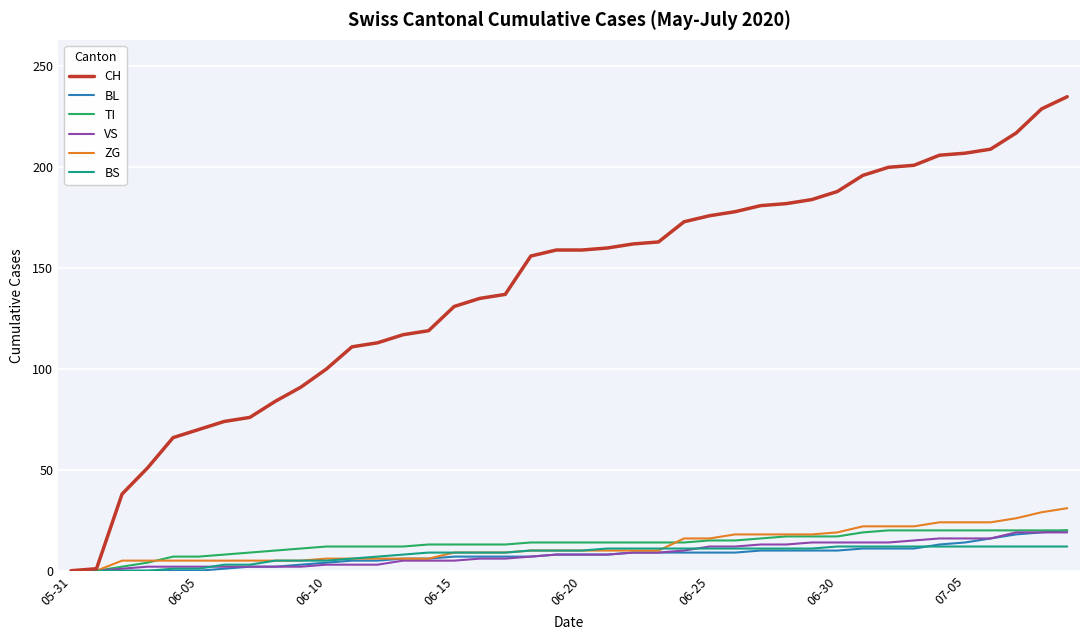

What is the greatest value displayed?

235